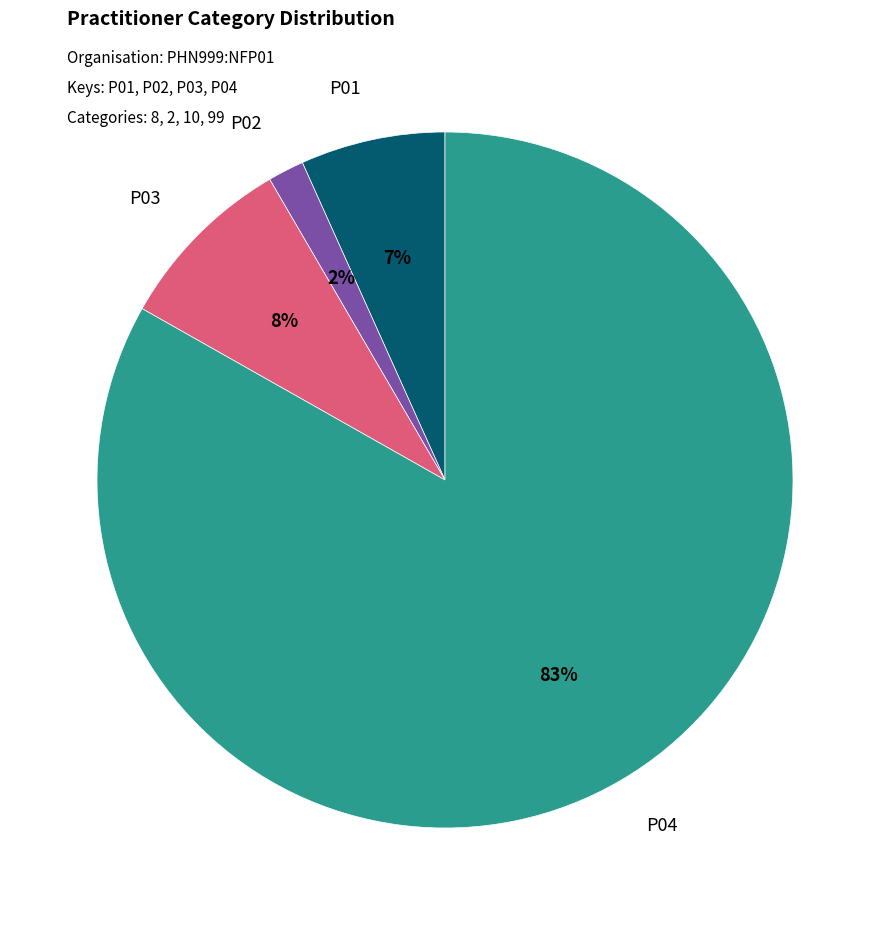

Between P01 and P03, which is larger?

P03